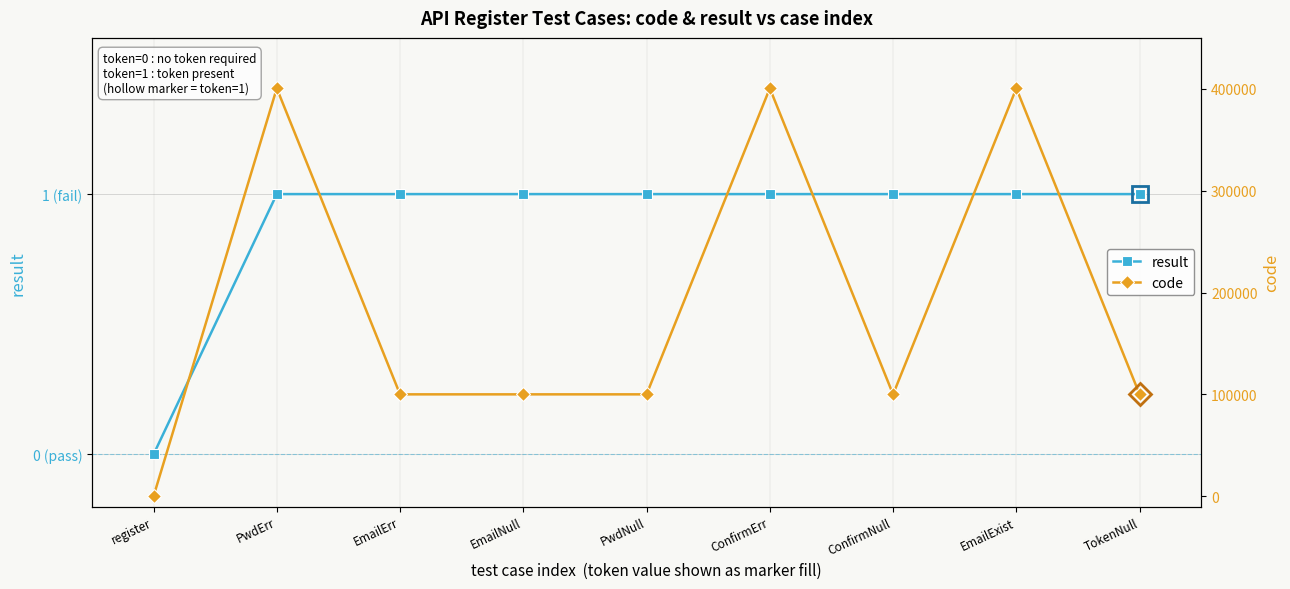

What are all the series names shown in the legend?

result, code